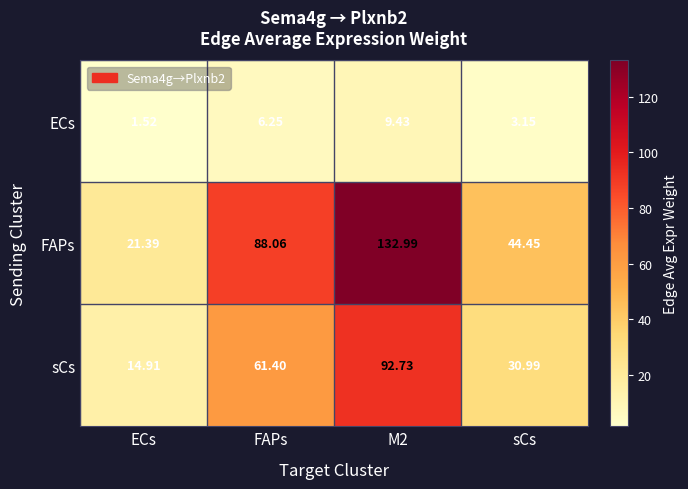

Rank the series at FAPs from lowest to highest value.

ECs, sCs, FAPs